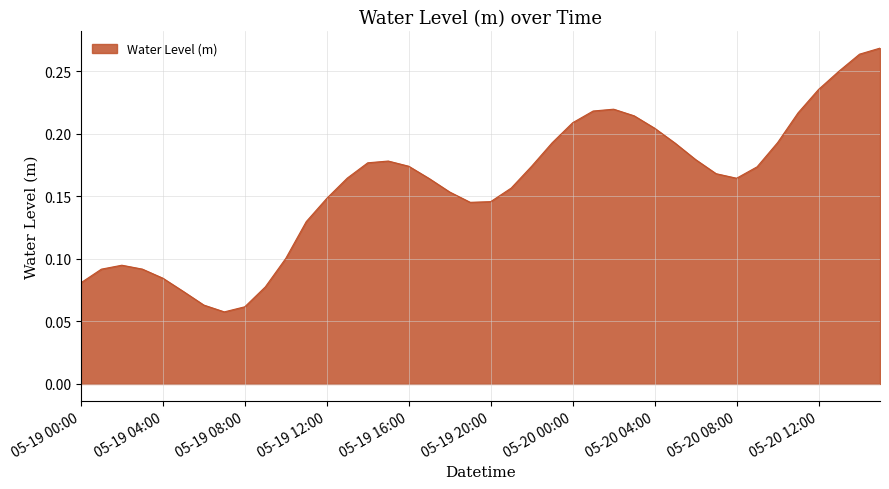

Is this an area chart (filled region under the line)?

Yes